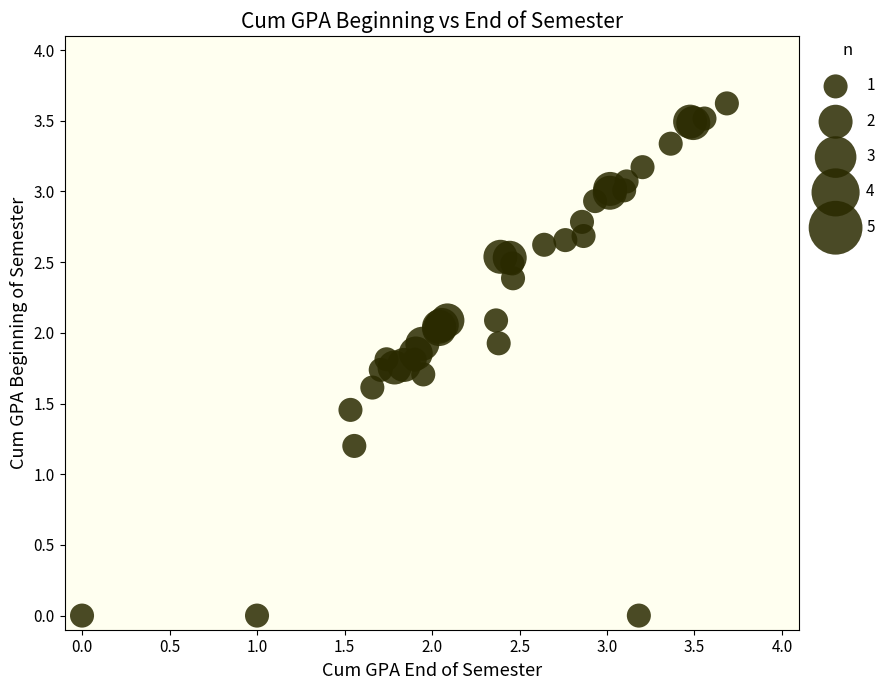

What Y value in the scatter plot is closest to 1?

1.2